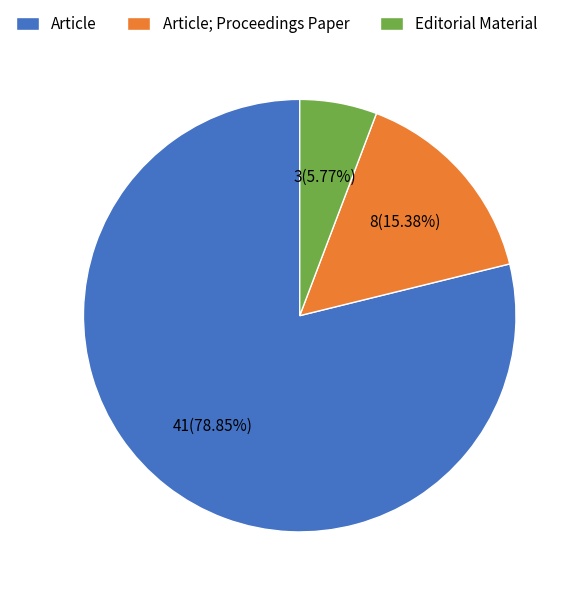

What is the ratio of the value at Article; Proceedings Paper to the value at Editorial Material?

2.7